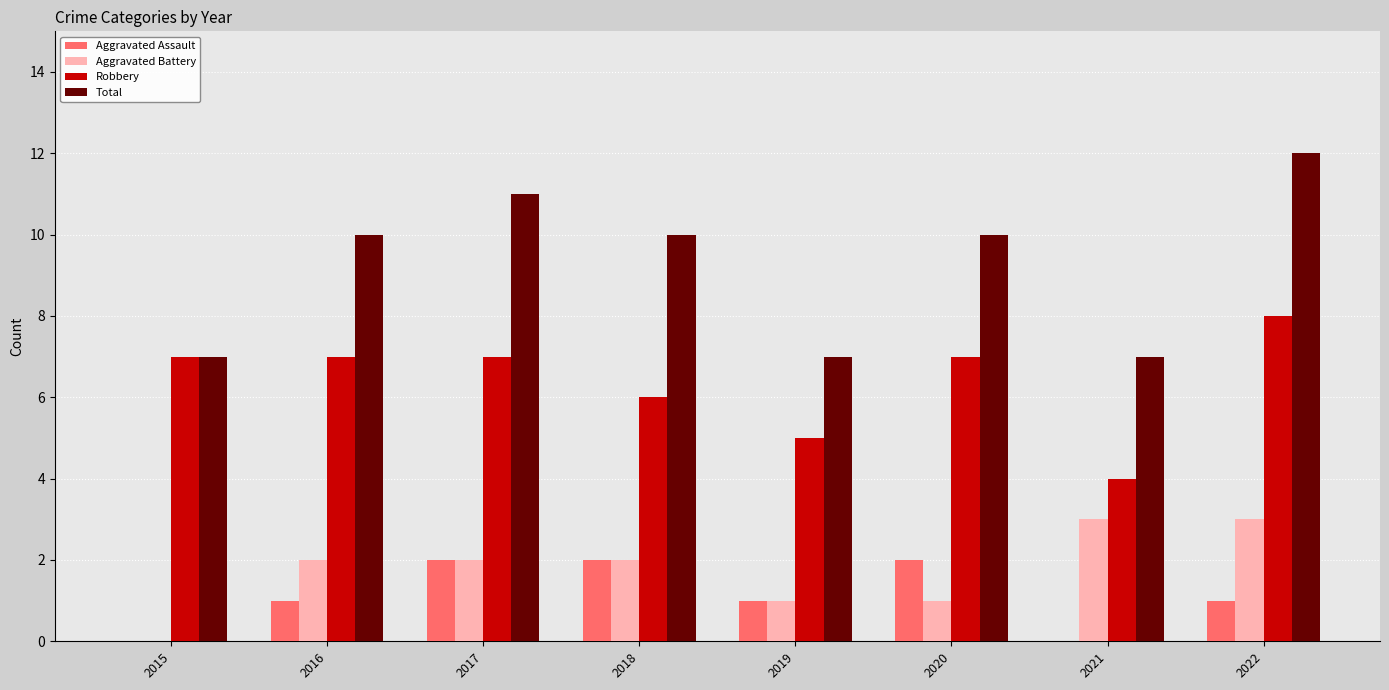

Reading left to right, list all the values displayed in this chart.

Aggravated Assault: 0	1	2	2	1	2	0	1
Aggravated Battery: 0	2	2	2	1	1	3	3
Robbery: 7	7	7	6	5	7	4	8
Total: 7	10	11	10	7	10	7	12